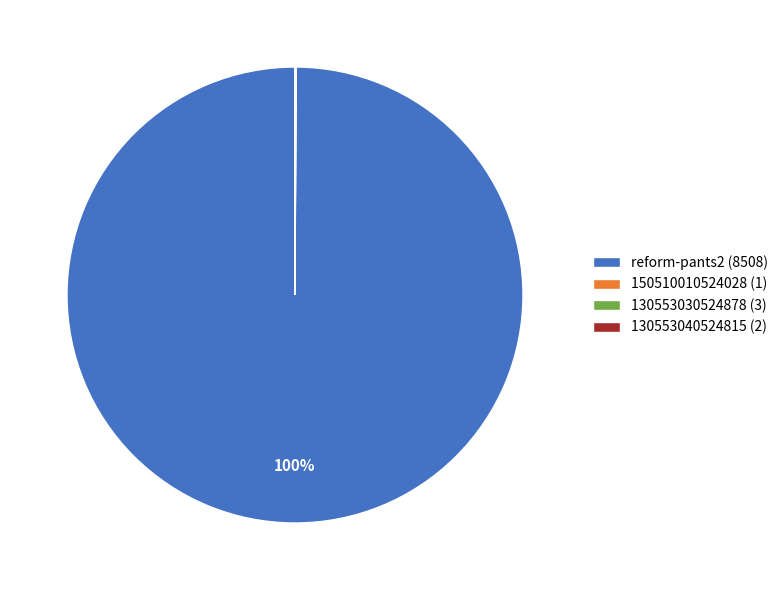

Which slice is the largest?

reform-pants2